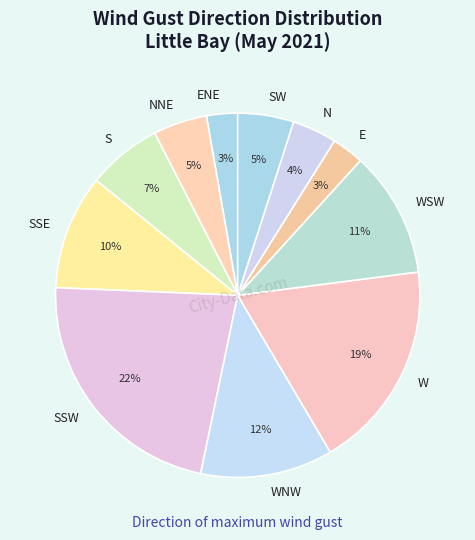

What is the largest slice in the pie chart?

SSW